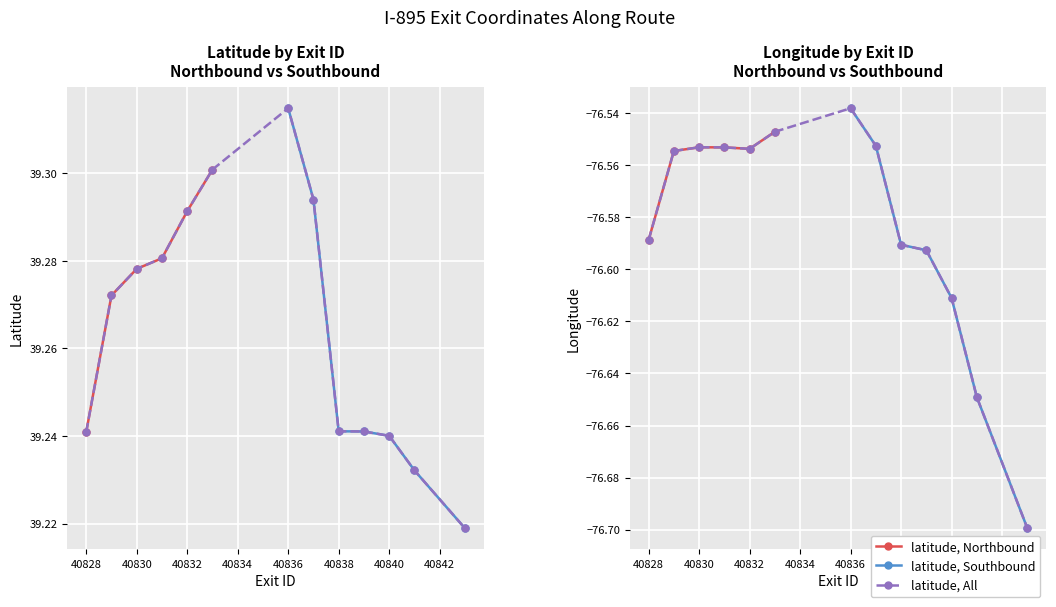

Which series has the largest range (max minus min)?

longitude